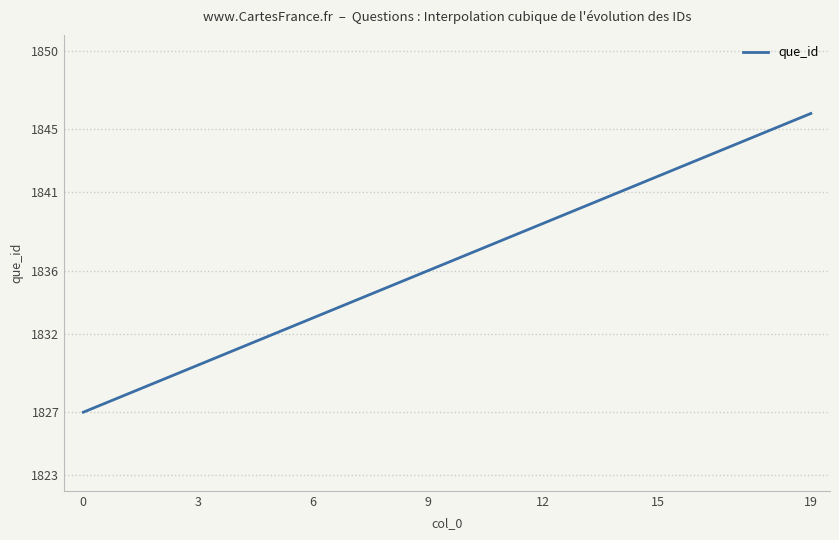

What is the difference between the maximum and minimum values?

19.0